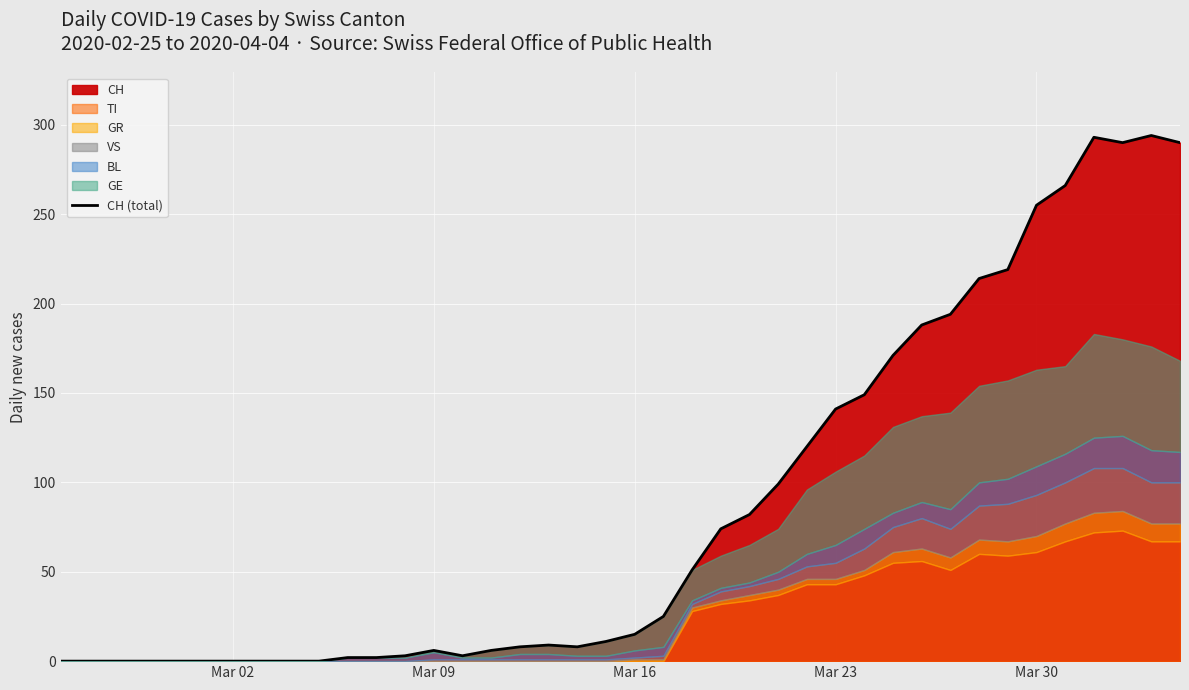

Count the number of values greater than 15.

19